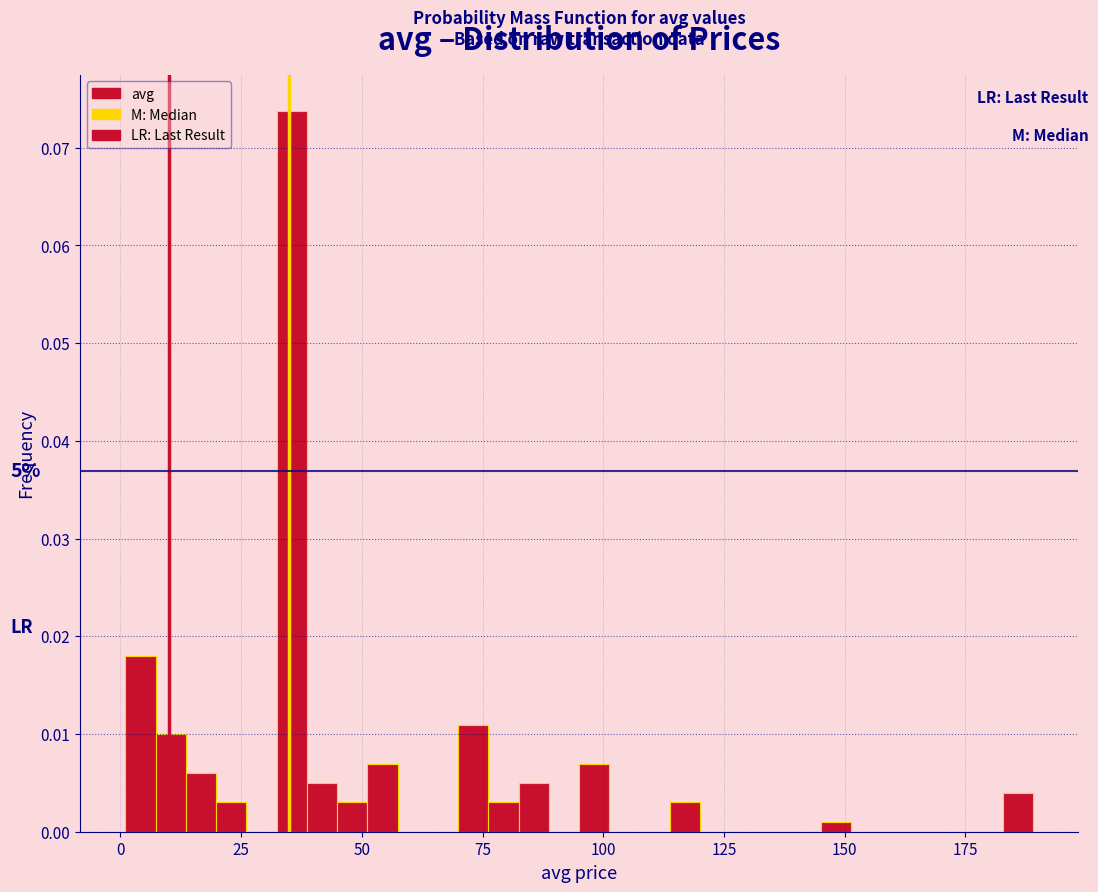

Around what value on the x-axis is the tallest bar? Give the approximate position of its centre, as read against the axis.

35